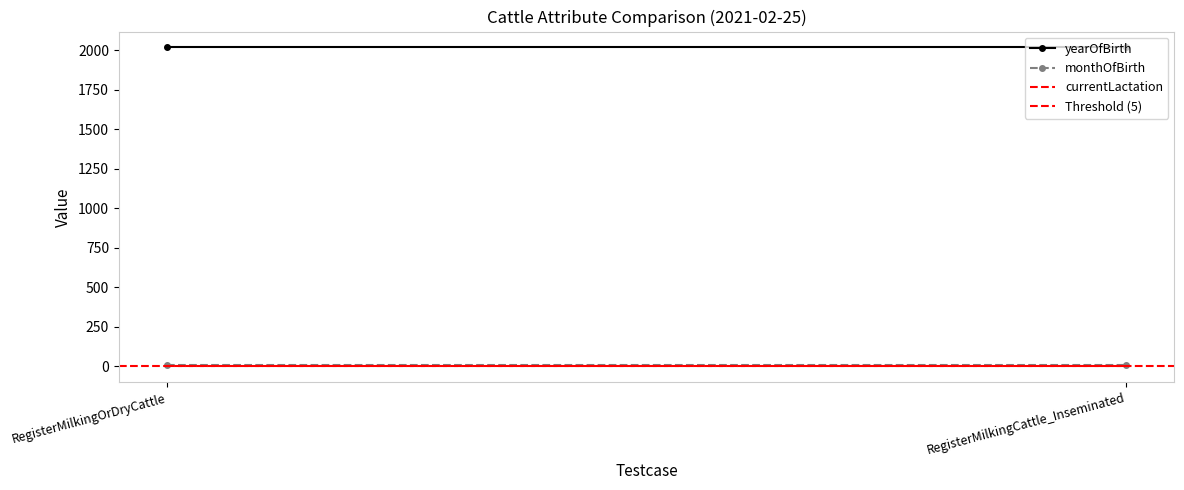

What is the value of the monthOfBirth point at the 2nd from the left?

7